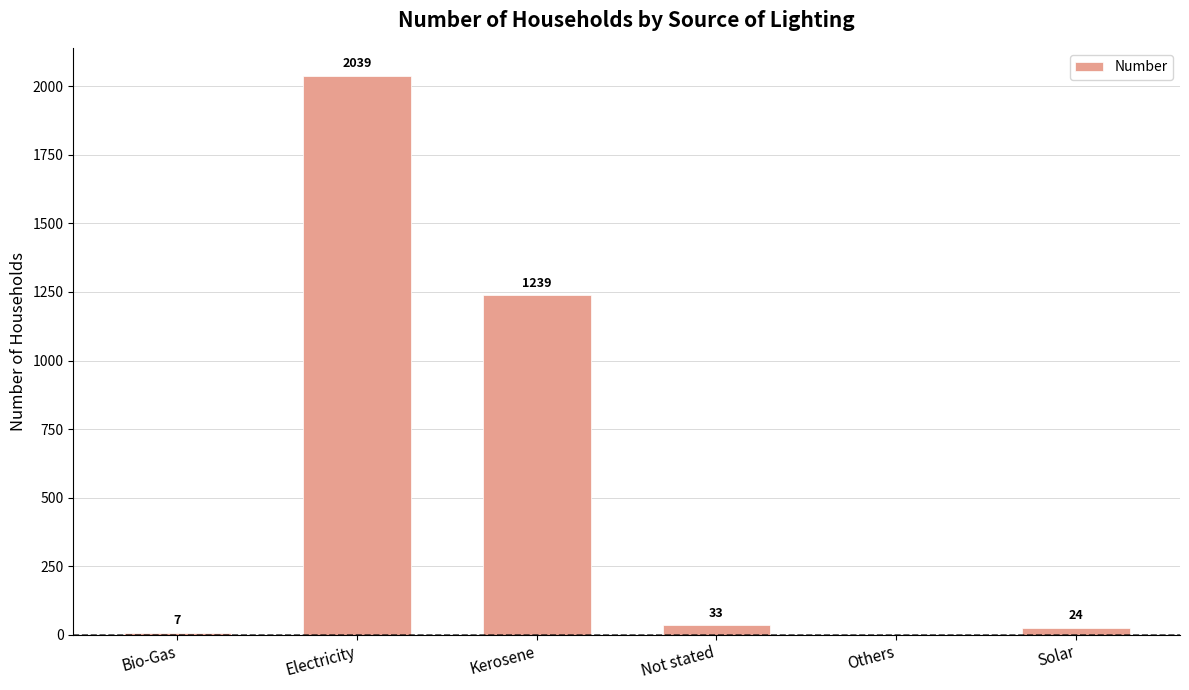

Are the bars horizontal?

No